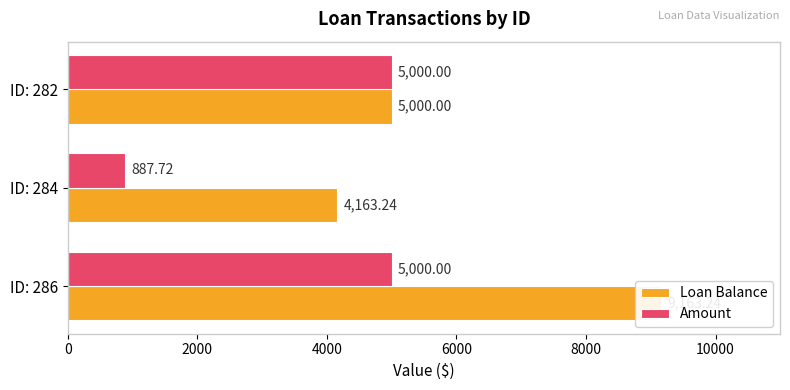

What is the maximum value shown in the chart?

9163.2